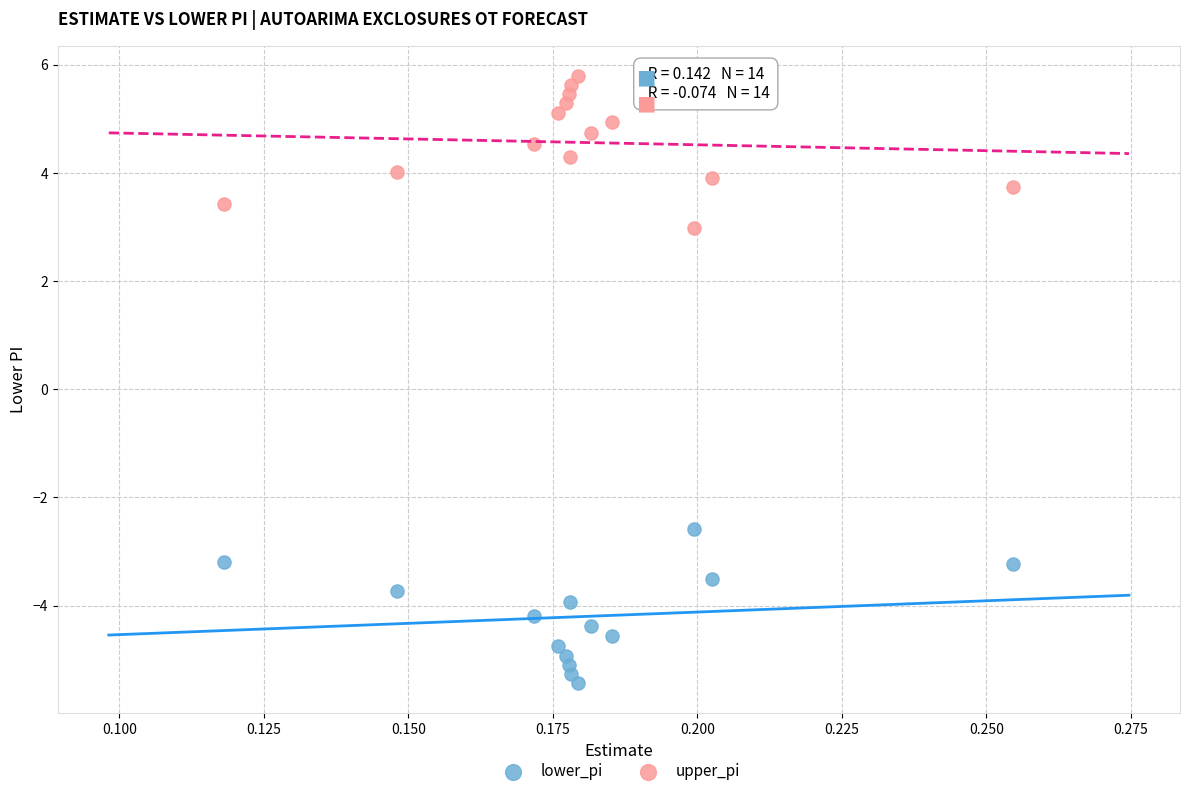

Across all series, what Y value is closest to 0?

-2.6